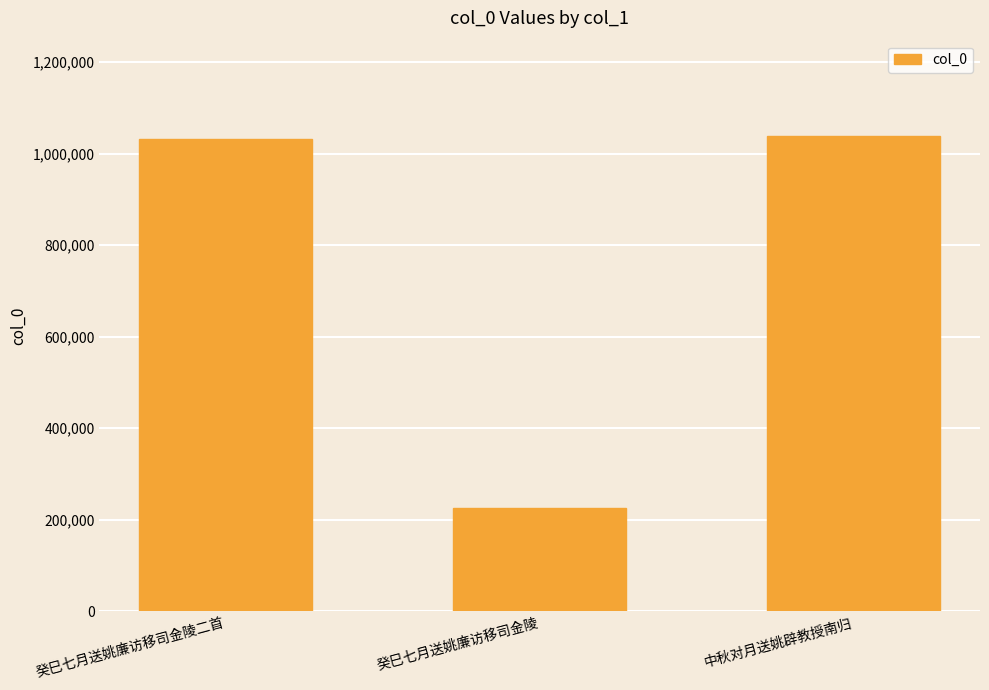

How many bars are there in total?

3